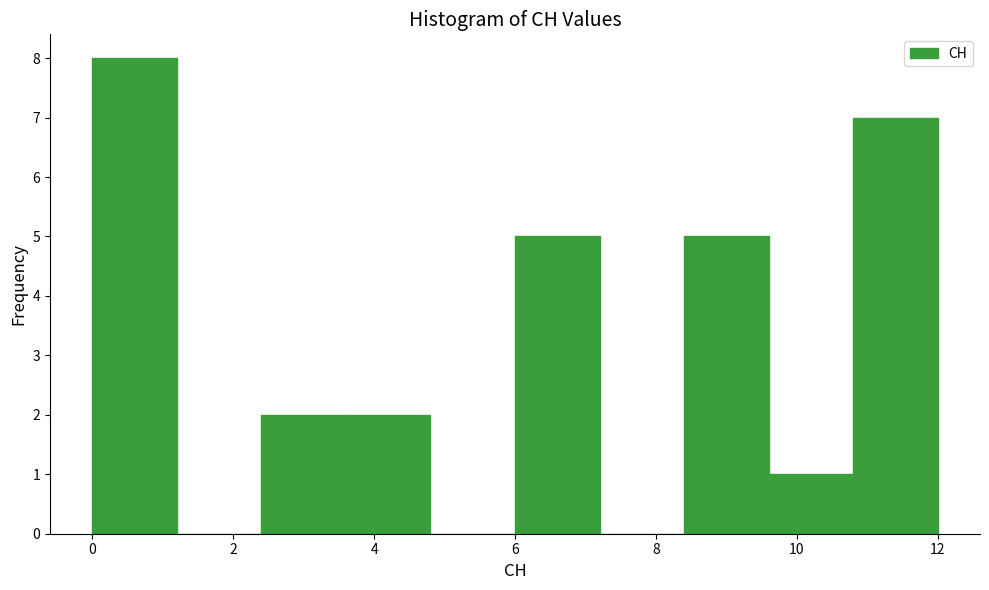

Reading left to right, list every bar in this chart as the range it spans on the x-axis followed by its height. The values are not printed on the chart, so give them approximately, as read against the axis.

0.0 to 1.2: 8
1.2 to 2.4: 0
2.4 to 3.6: 2
3.6 to 4.8: 2
4.8 to 6.0: 0
6.0 to 7.2: 5
7.2 to 8.4: 0
8.4 to 9.6: 5
9.6 to 10.8: 1
10.8 to 12.0: 7